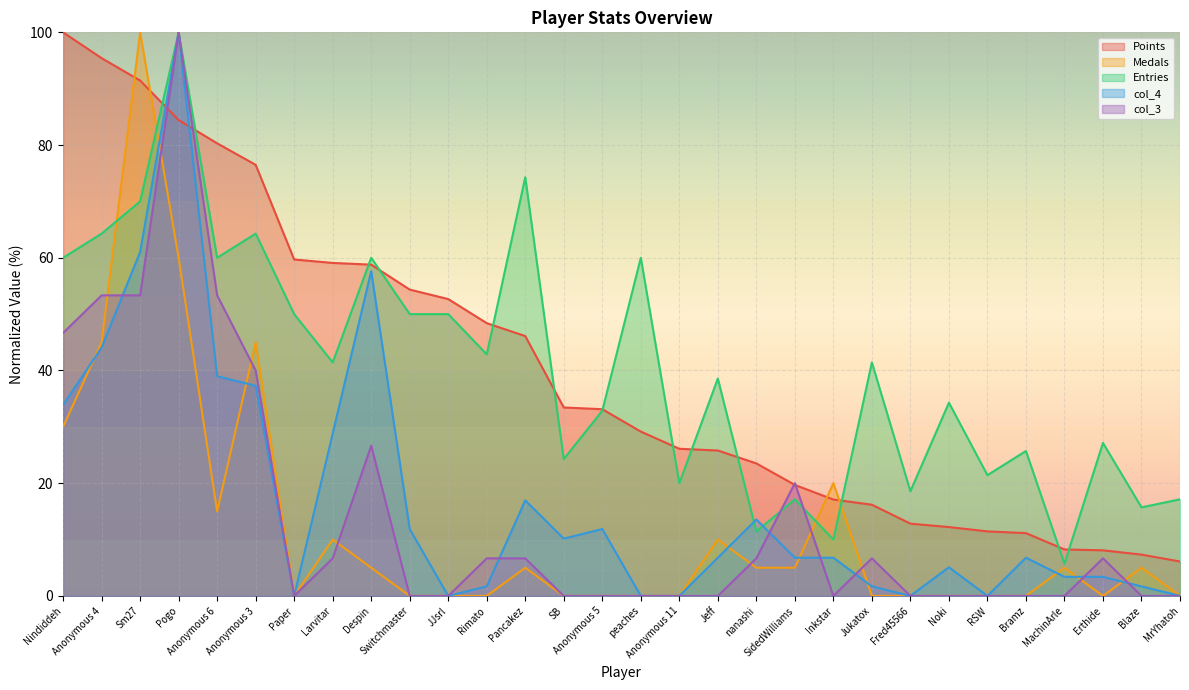

Which series has the widest spread of values?

Medals